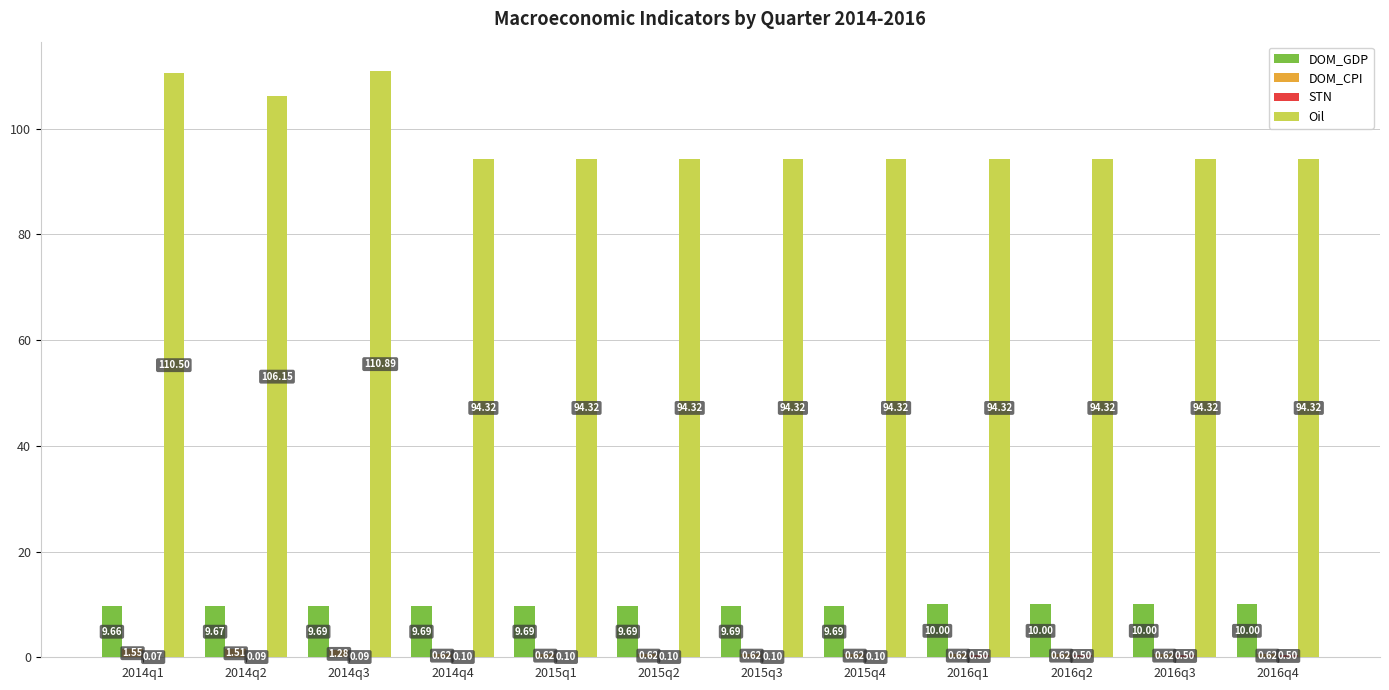

Which series has the largest total across all categories?

Oil